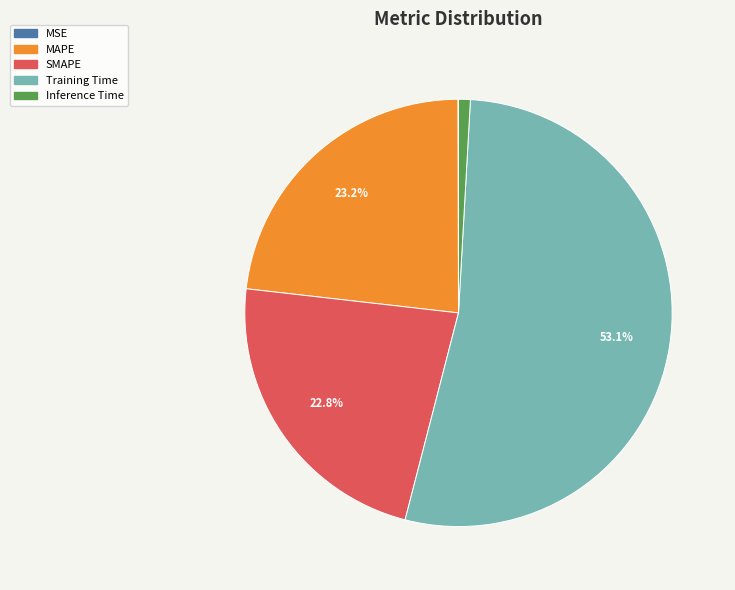

Which category has the biggest portion of the pie?

Training Time